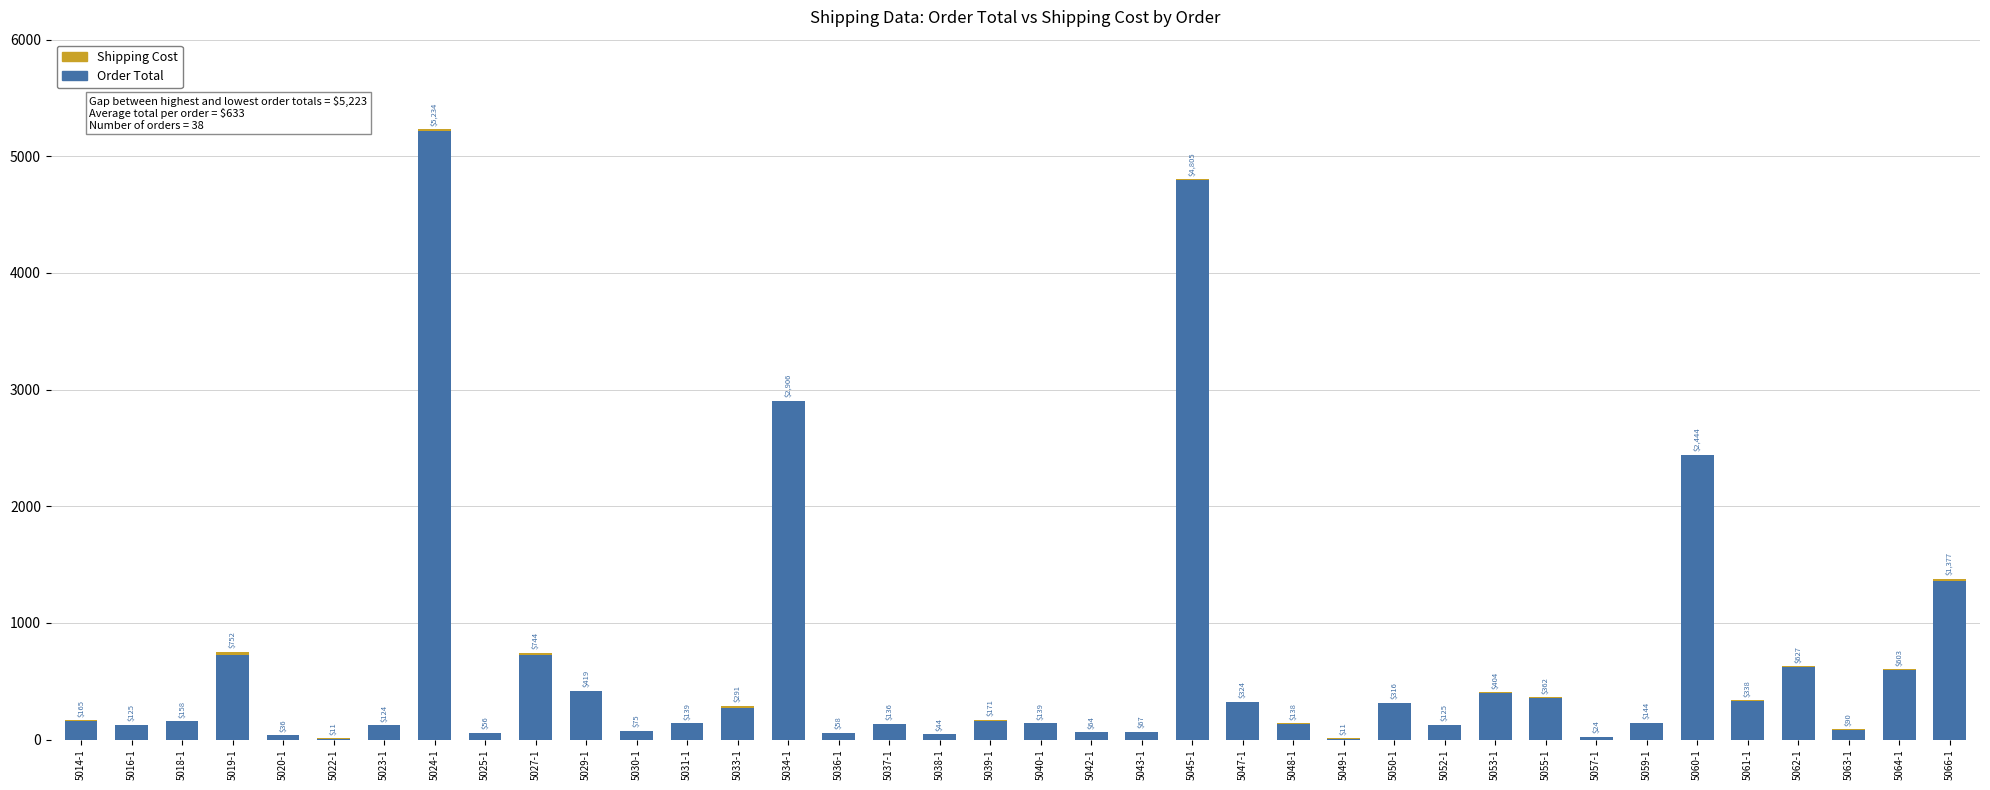

What is the label of the 3rd bar from the right?

5063-1